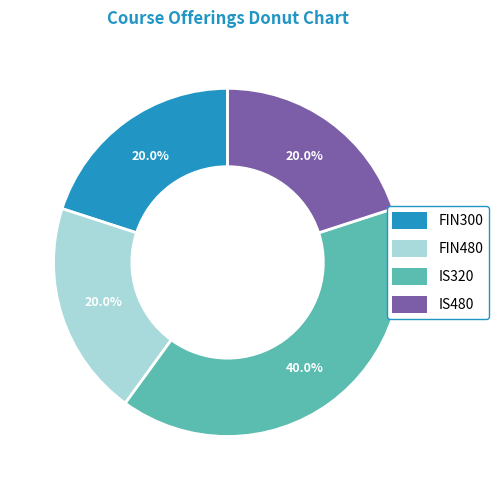

How many segments does this pie chart have?

4